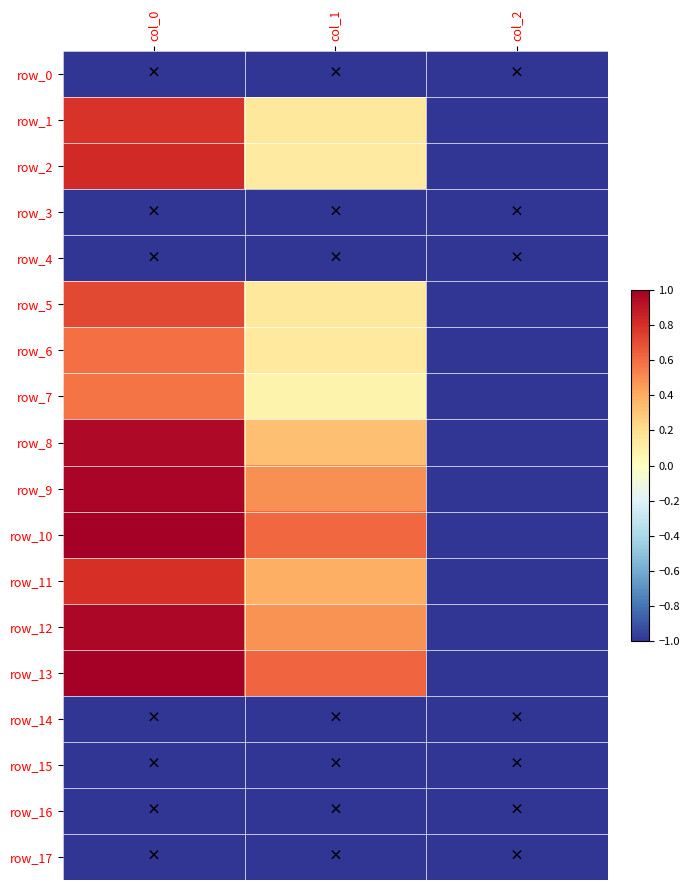

Which category has the highest value across all series?

col_0